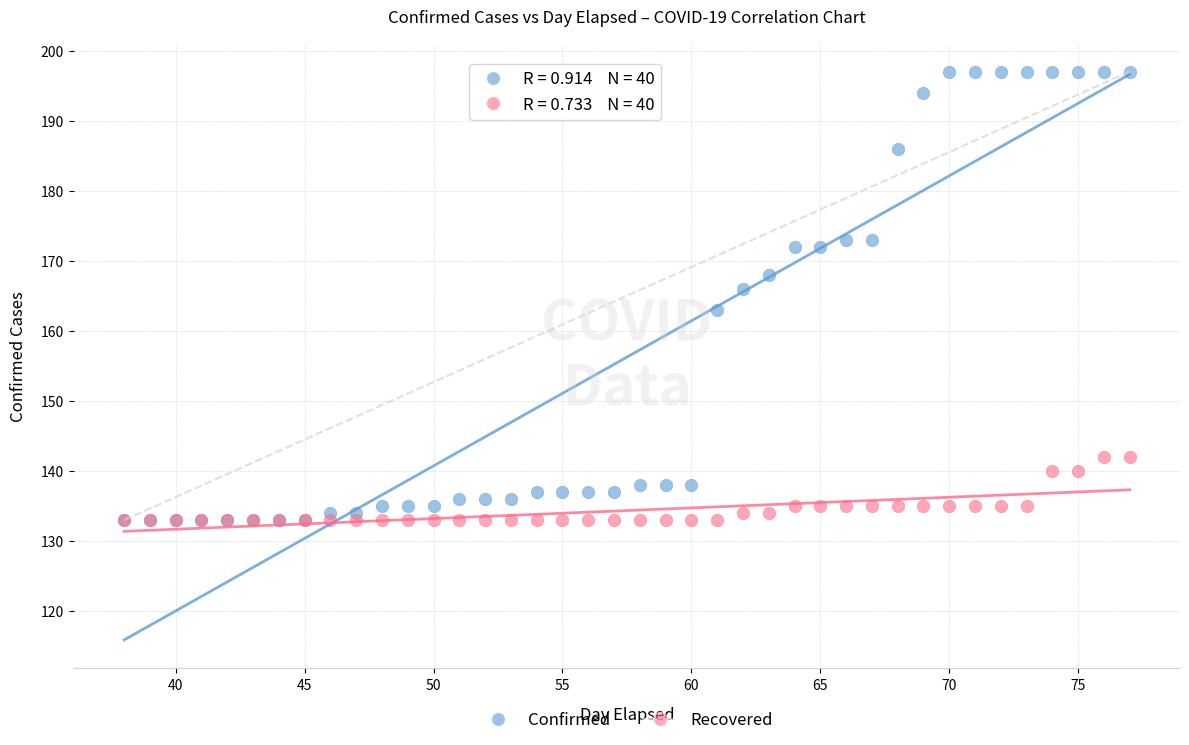

In the Confirmed series, what Y value is closest to 165?

166